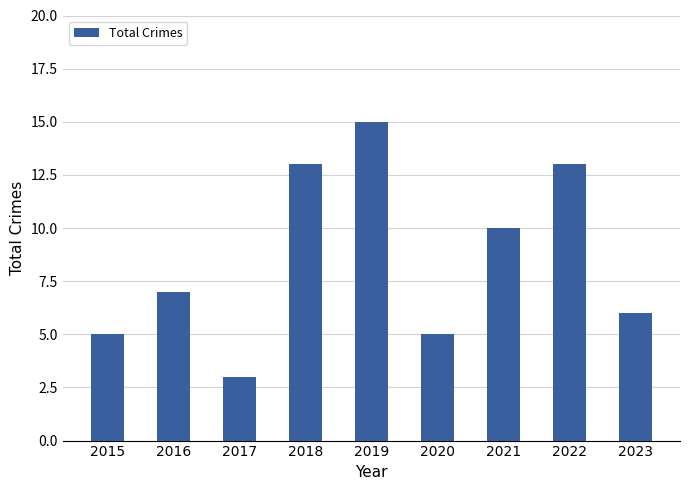

How many values are below 7?

4